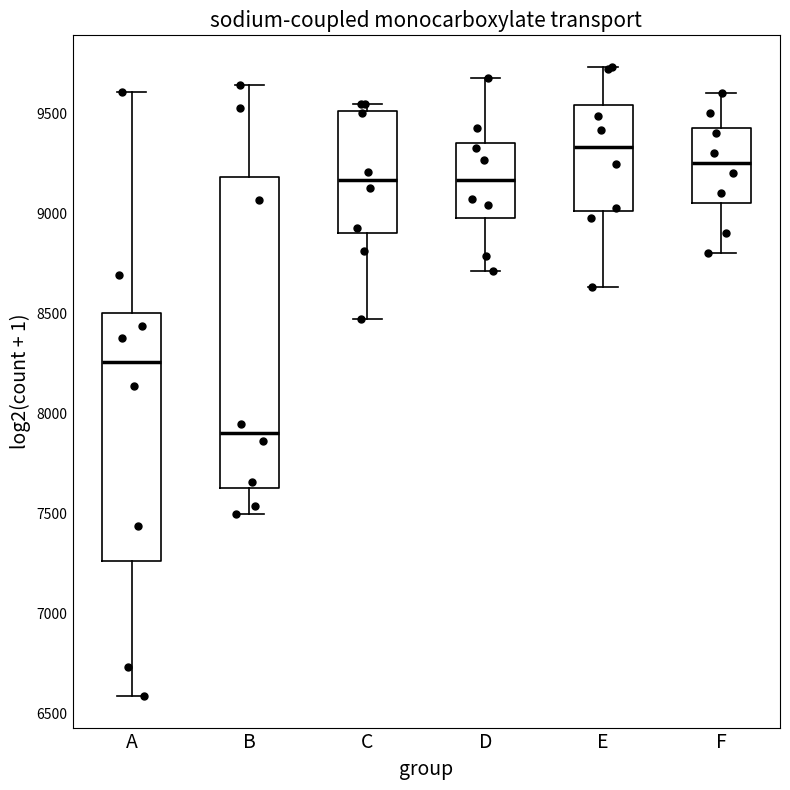

Which box has the lowest median line?

B